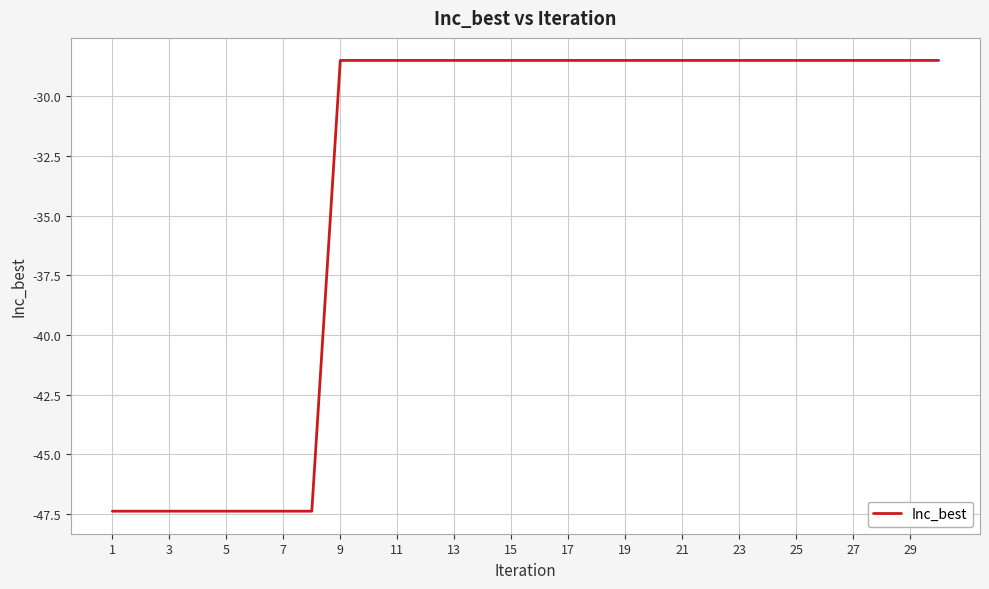

Does the chart display data point markers on the line(s)?

No